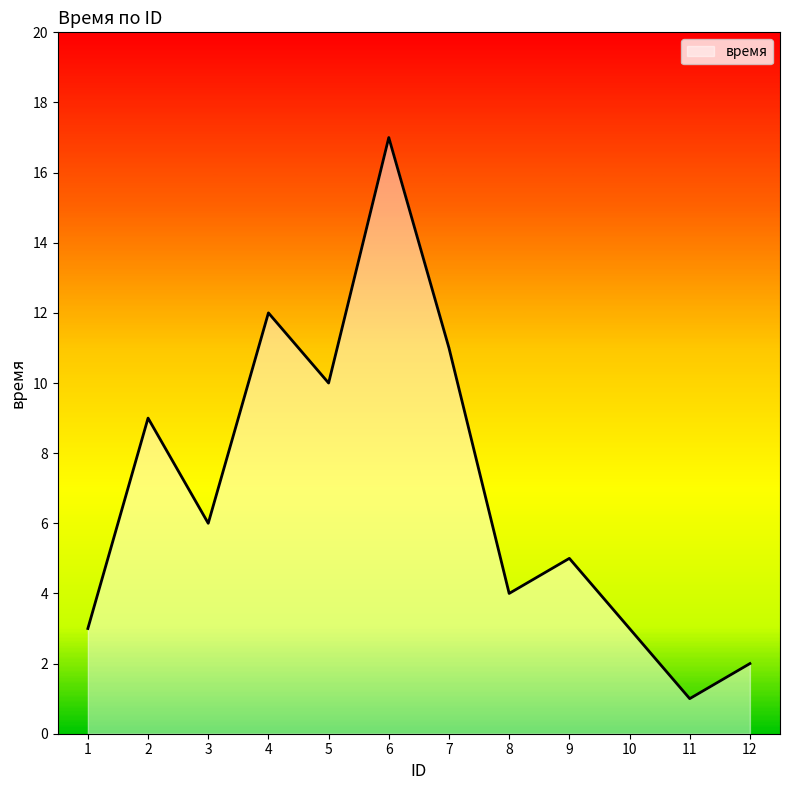

What is the difference between the maximum and minimum values?

16